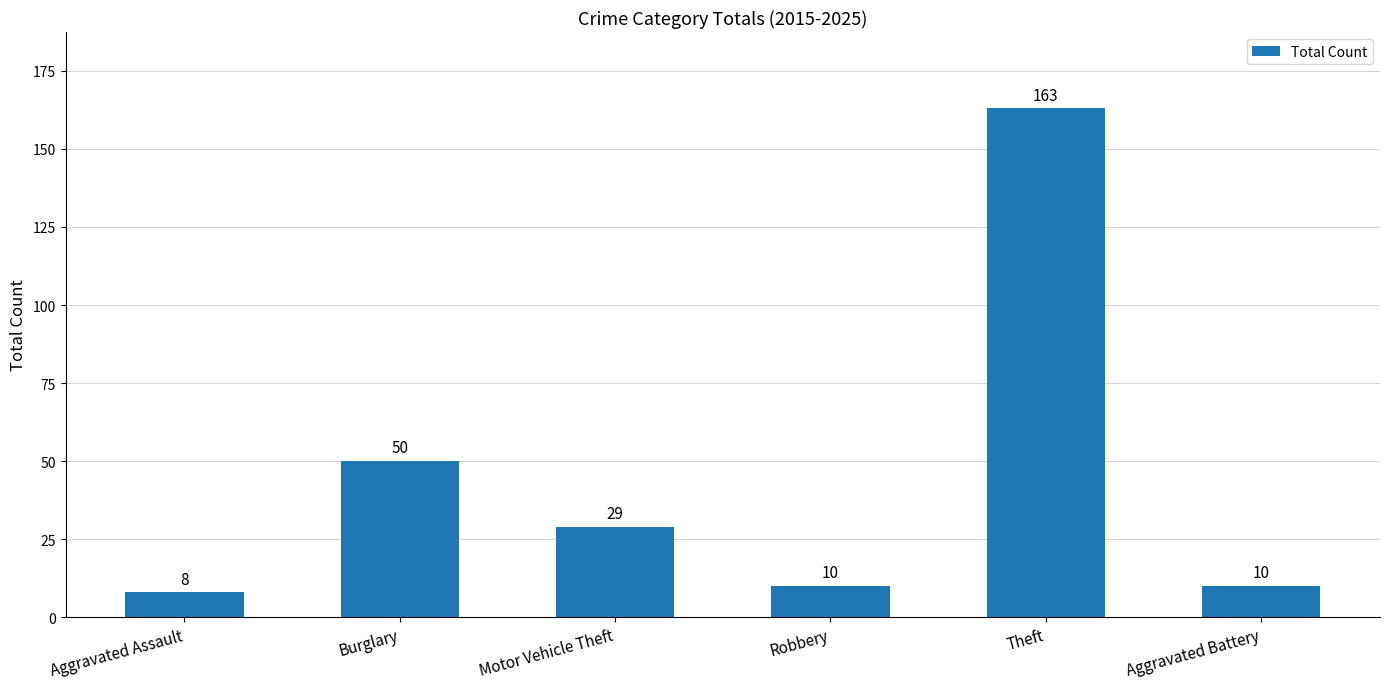

Where does the data first go above 29?

Burglary